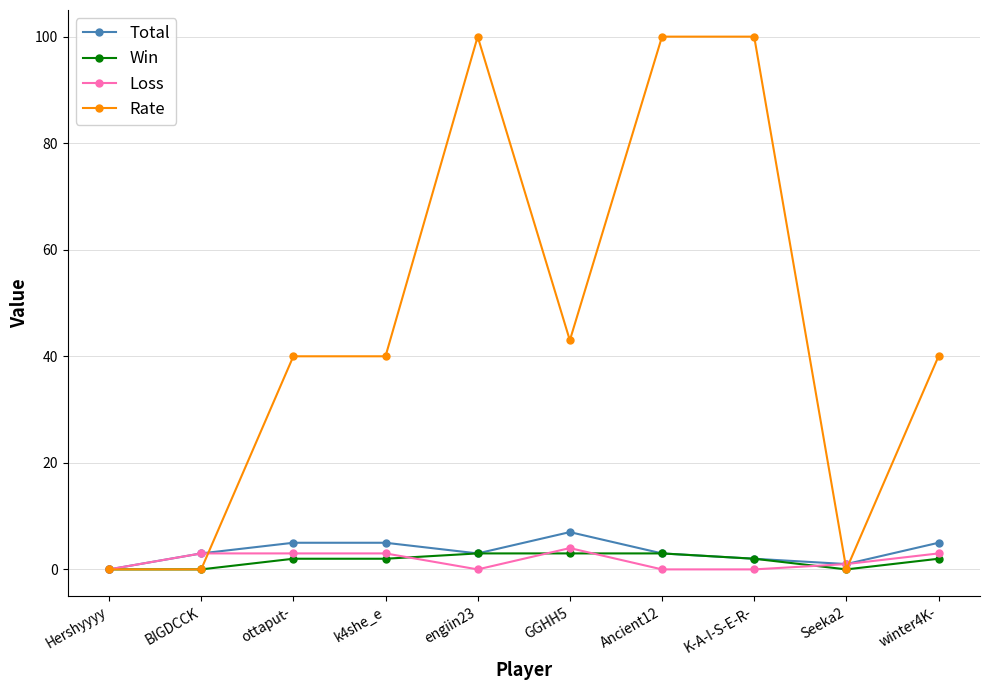

Where is Rate nearest to the value 50?

GGHH5